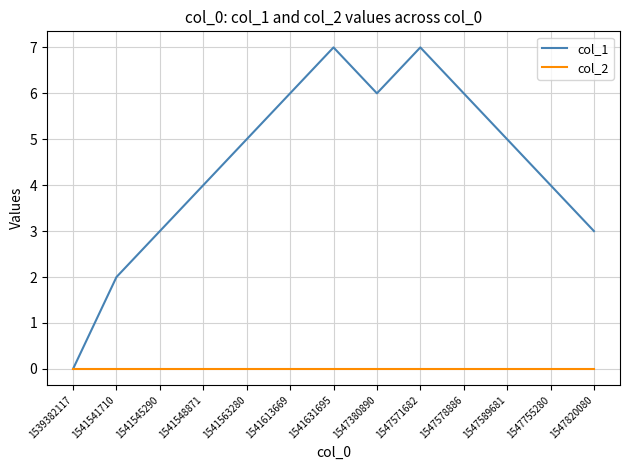

Which series changed the most between 1541548871 and 1547380890?

col_1